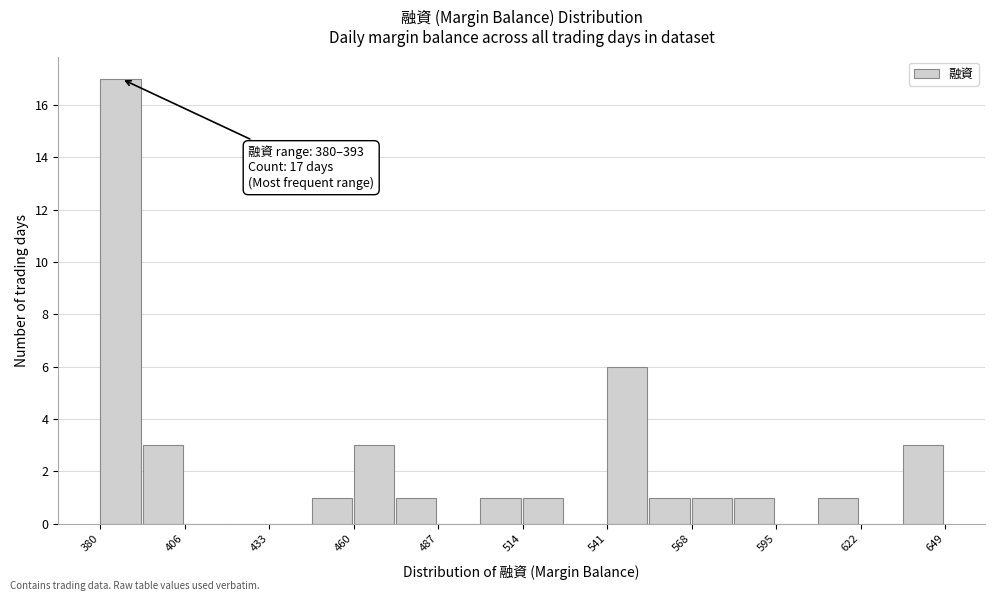

Read against the x-axis, roughly where is the centre of the tallest bar?

385